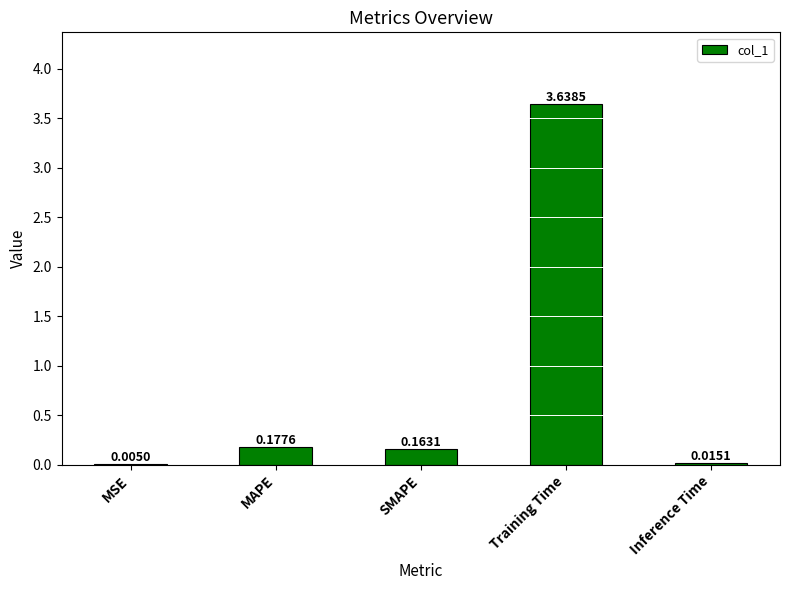

Where is the data nearest to the value 1?

MAPE